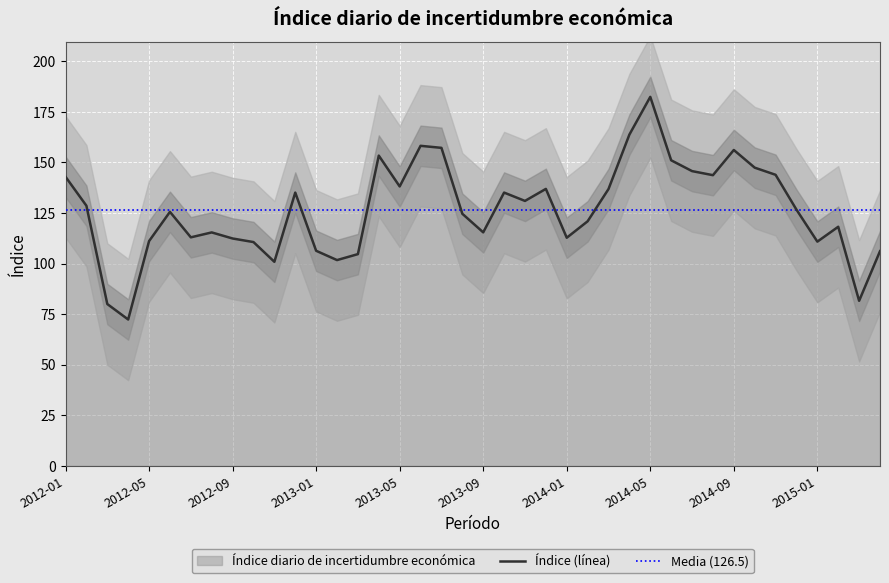

What is the difference between the maximum and minimum values?

110.0